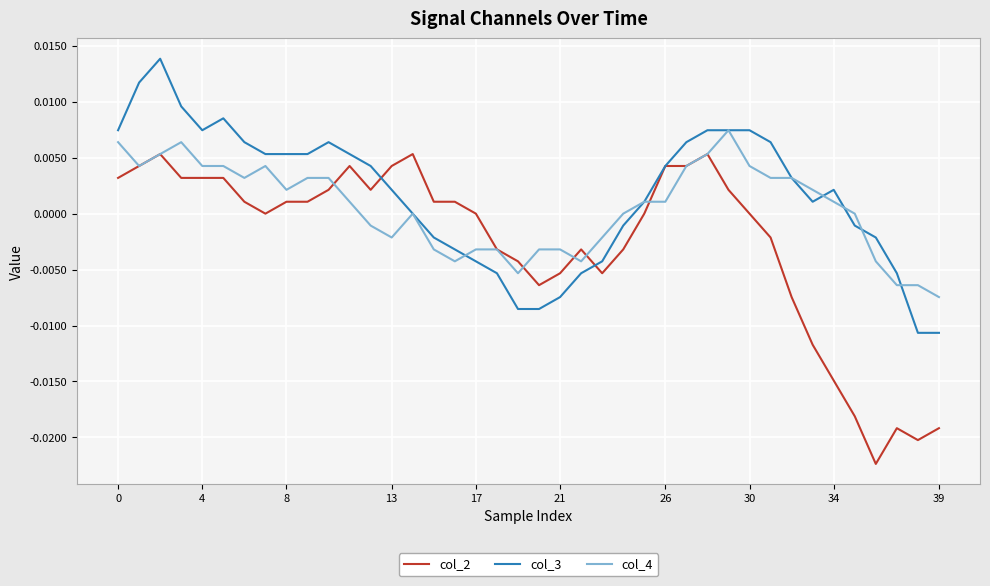

List the series in order of their peak value, highest first.

col_3, col_4, col_2